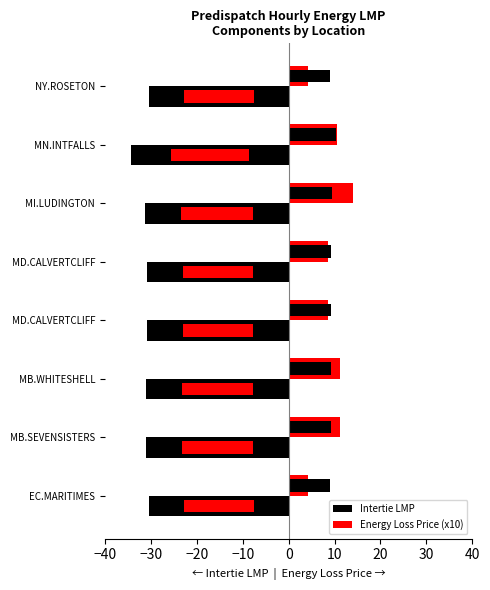

What are all the series names shown in the legend?

Intertie LMP, Energy Loss Price (x10)